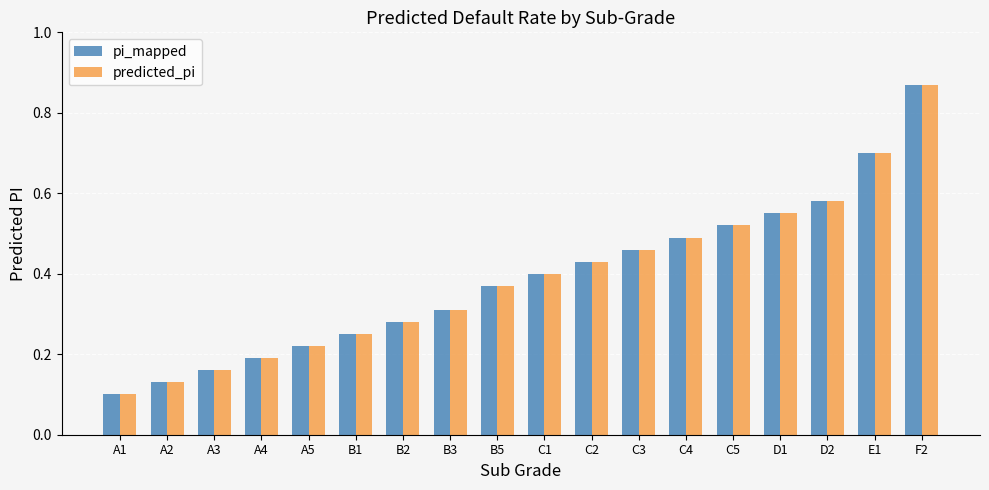

Where is pi_mapped nearest to the value 0?

A1